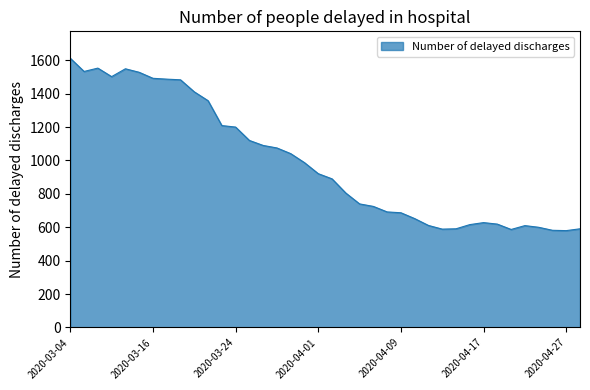

What is the difference between the maximum and minimum values?

1032